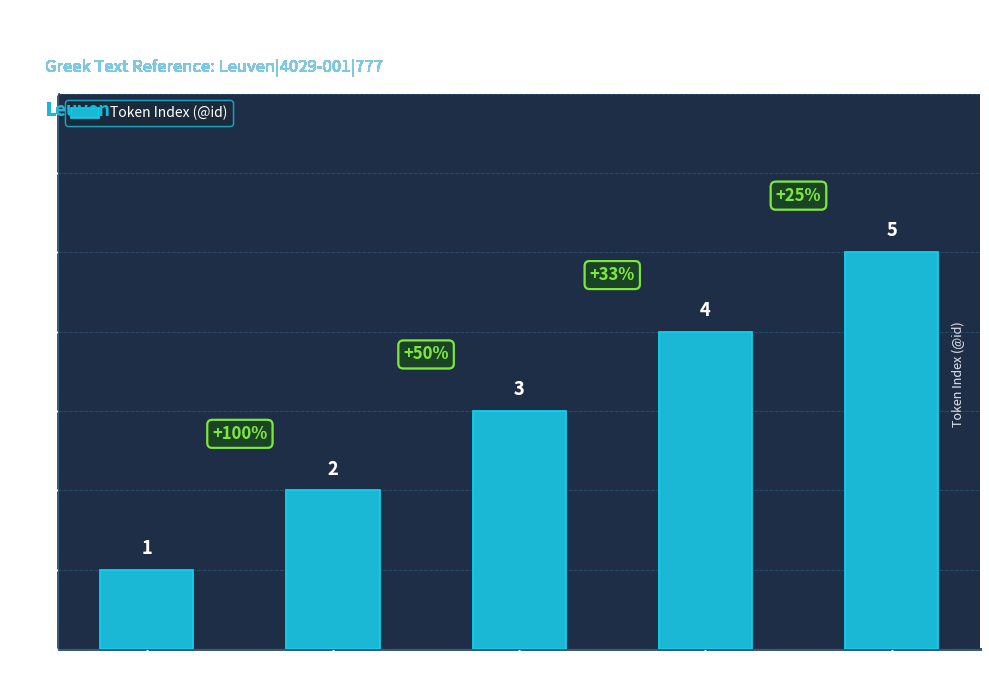

Does the chart contain stacked bars?

No